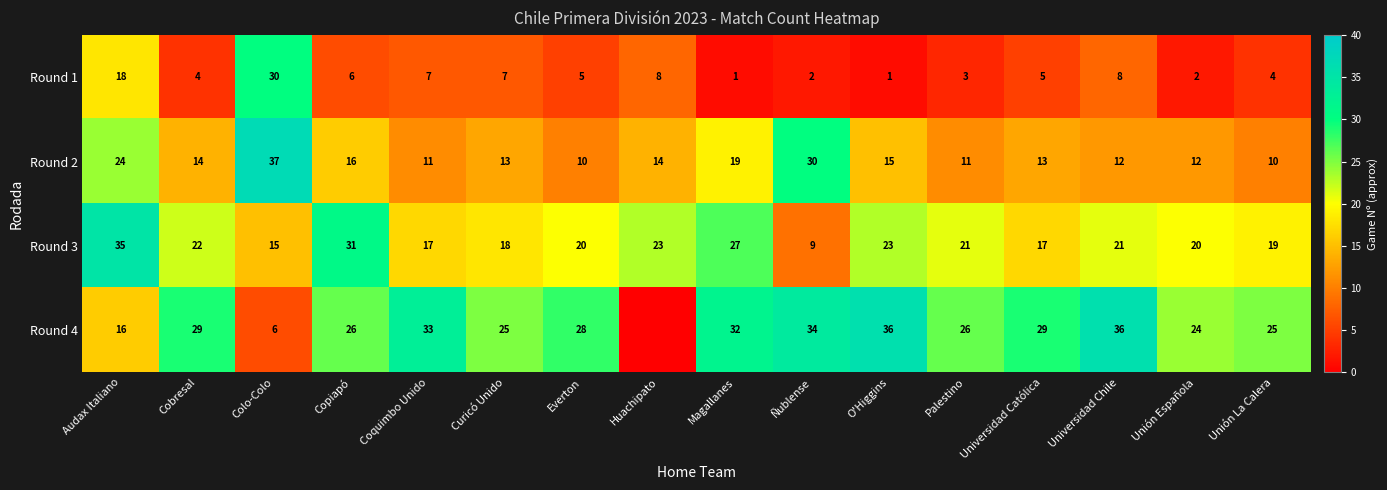

What is the difference between the Round 1 values at Audax Italiano and Ñublense?

16